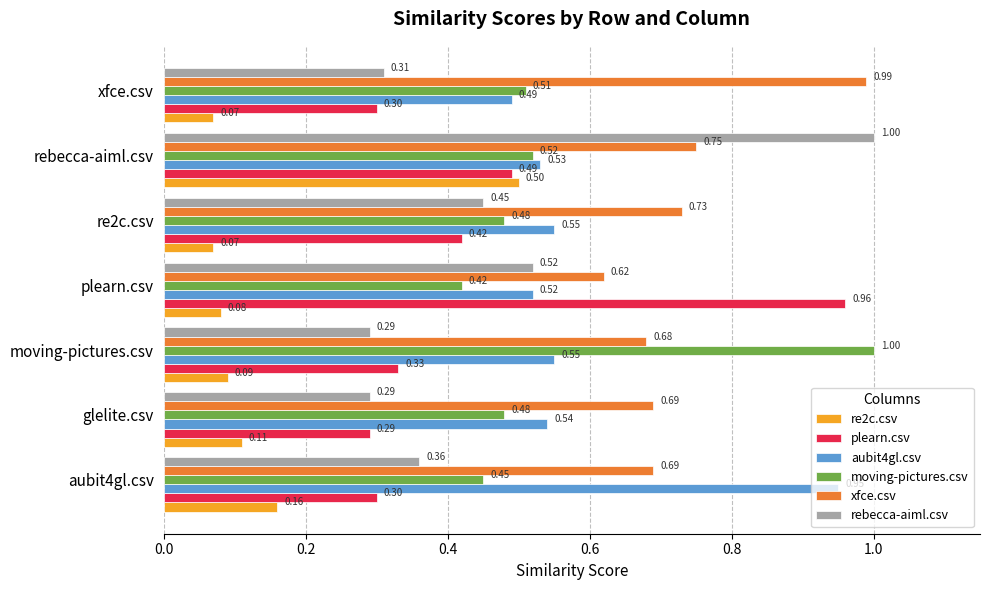

What are all the series names shown in the legend?

re2c.csv, plearn.csv, aubit4gl.csv, moving-pictures.csv, xfce.csv, rebecca-aiml.csv